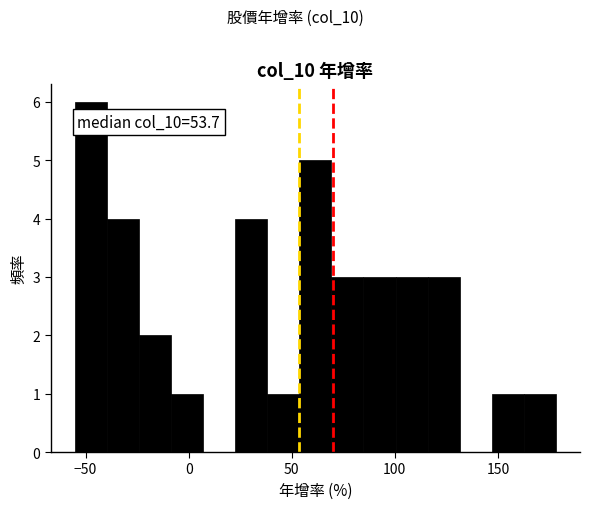

Read against the x-axis, roughly where is the centre of the tallest bar?

-45